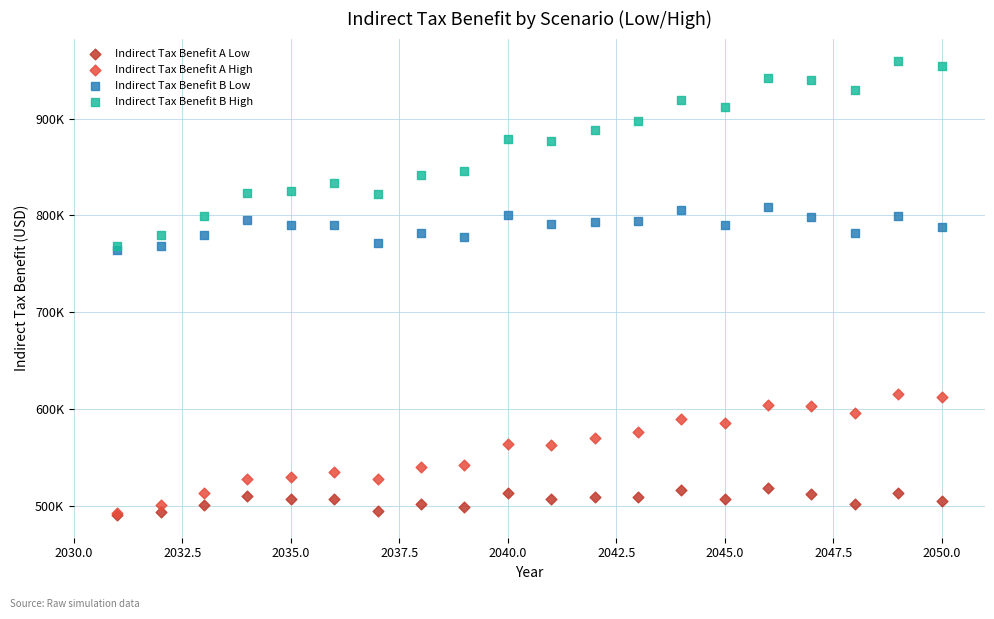

Which series has the widest spread of Y values?

Indirect Tax Benefit B High